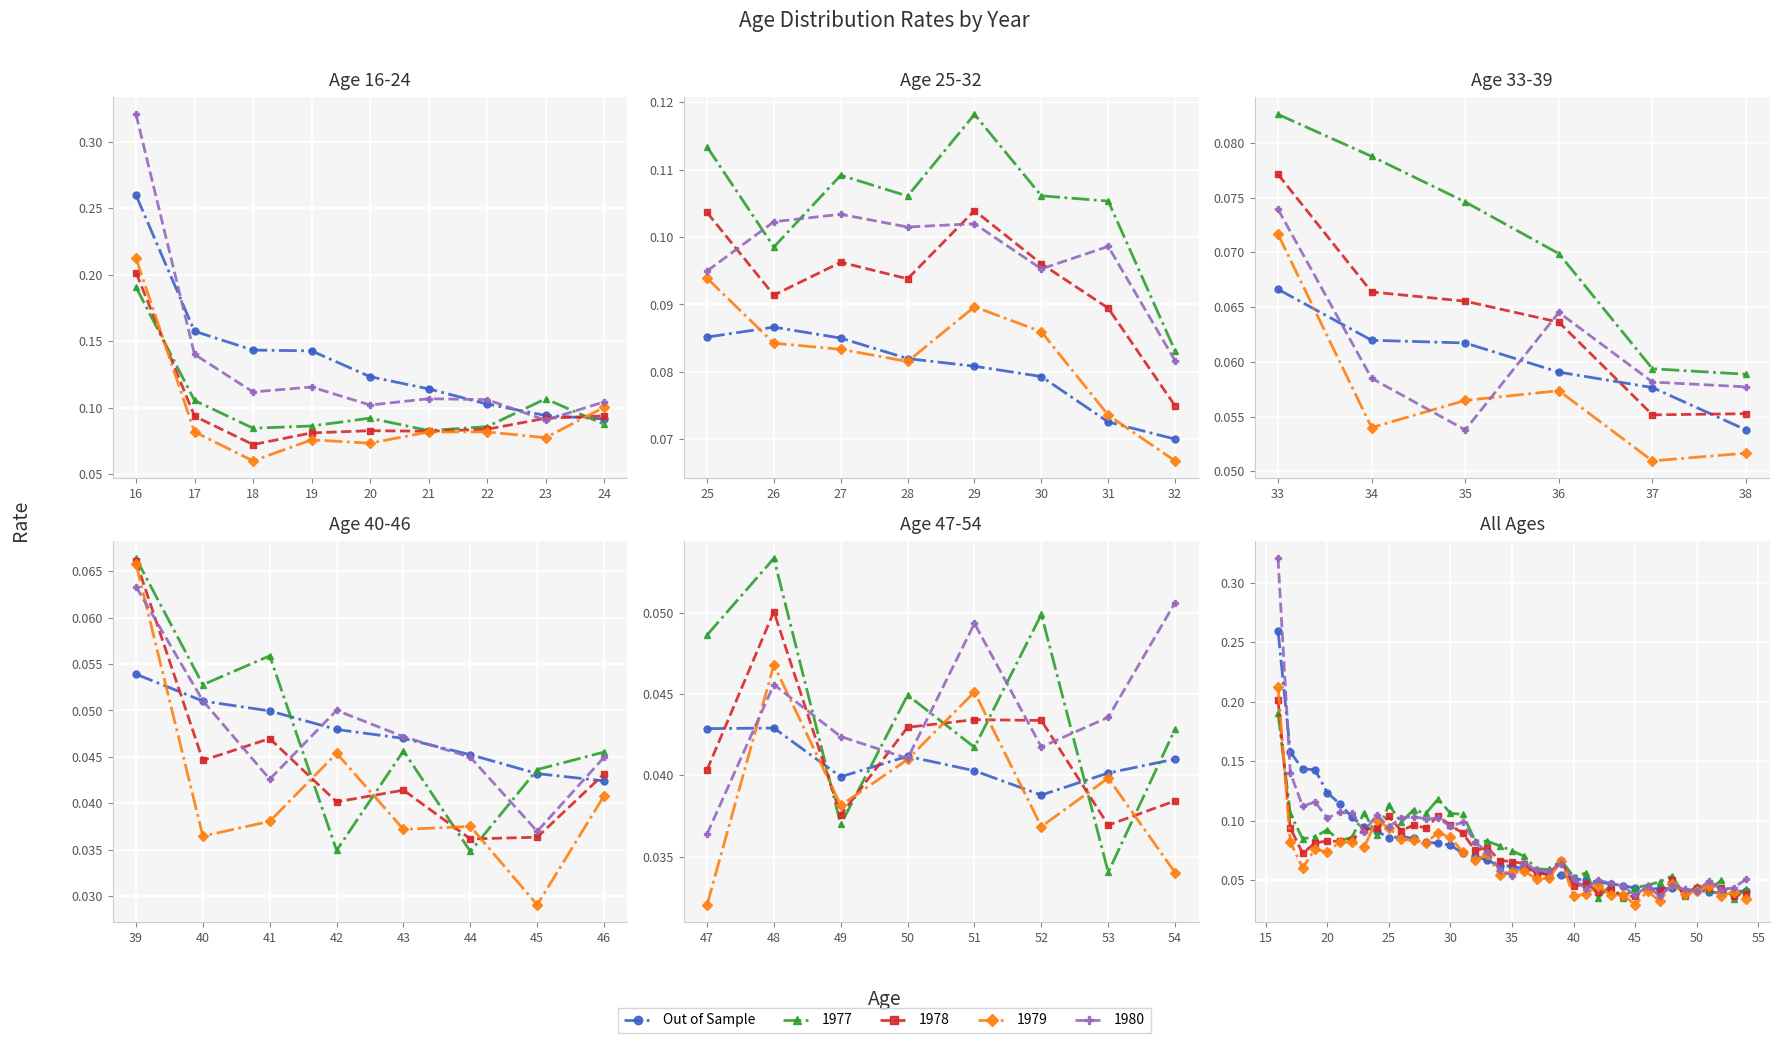

Is it true that the value at 20 is 0.1?

False